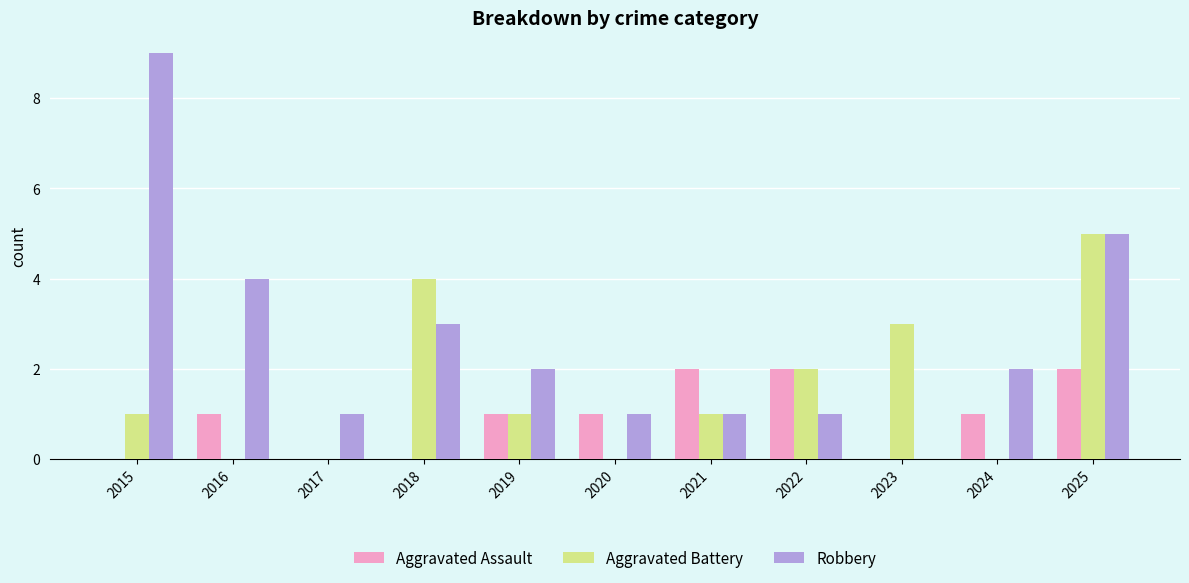

What is the total value across all series at 2020?

2